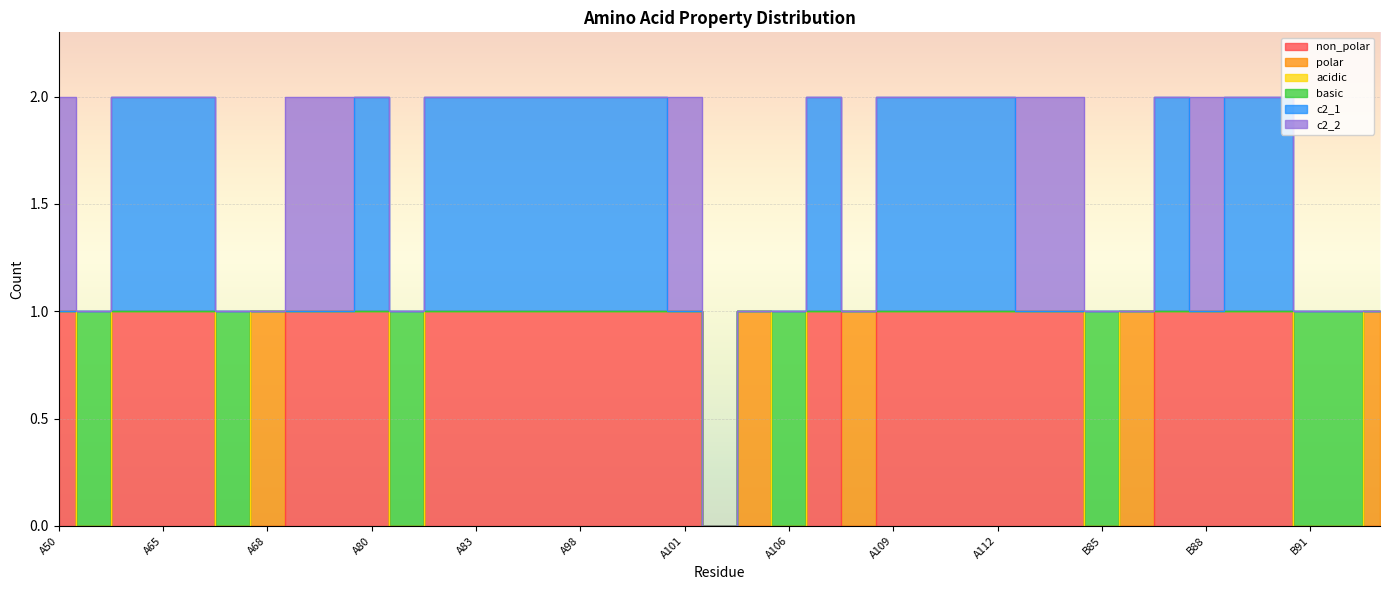

What is the difference between the c2_1 values at A82 and B86?

1